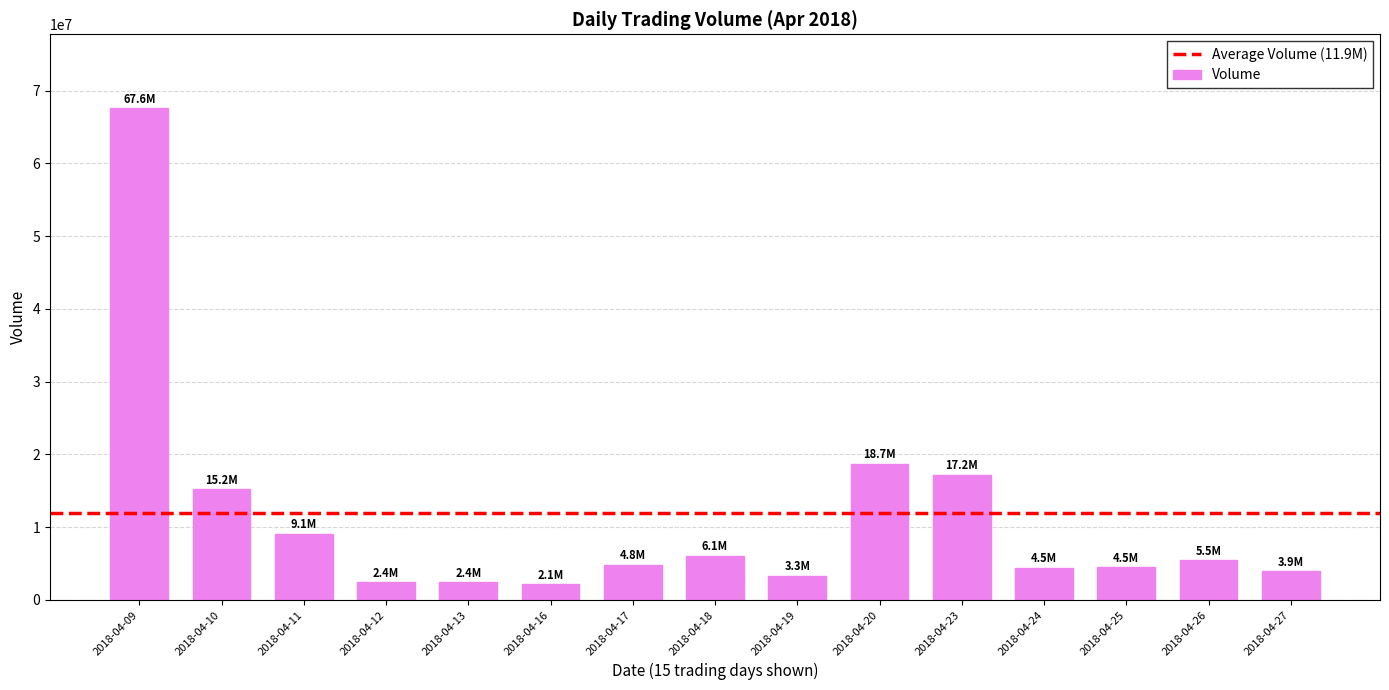

What is the difference between the maximum and second lowest values?

65213621